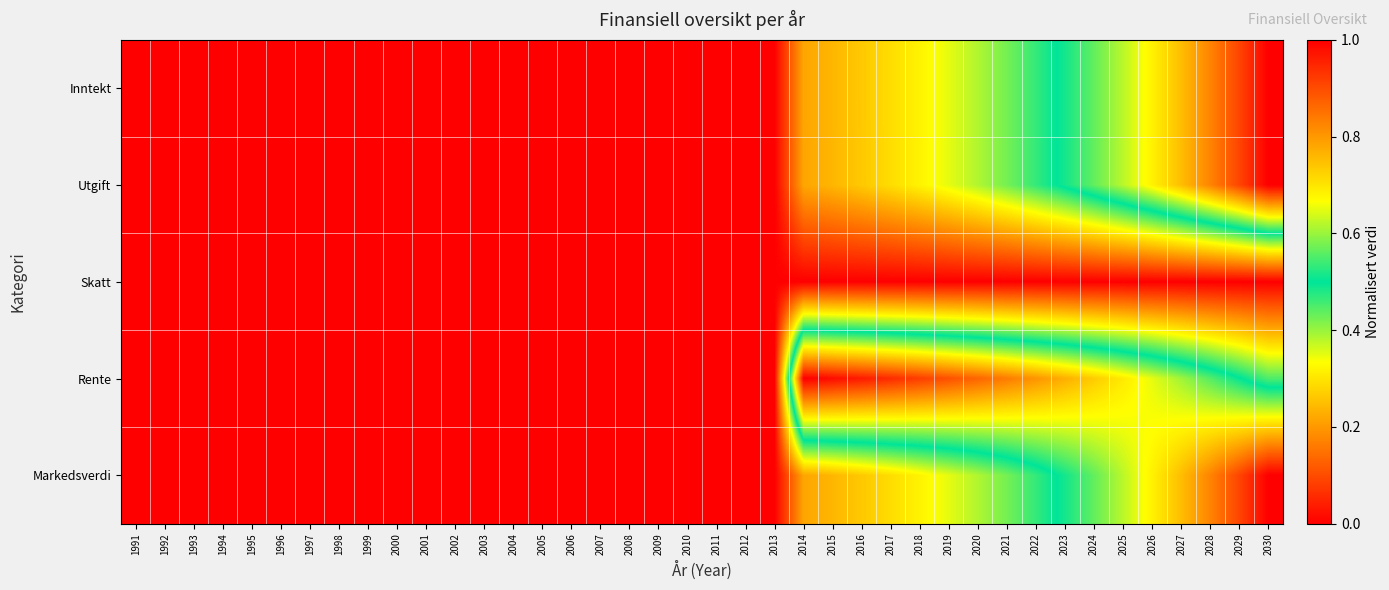

Rank the series at 2011 from lowest to highest value.

Inntekt, Utgift, Skatt, Rente, Markedsverdi